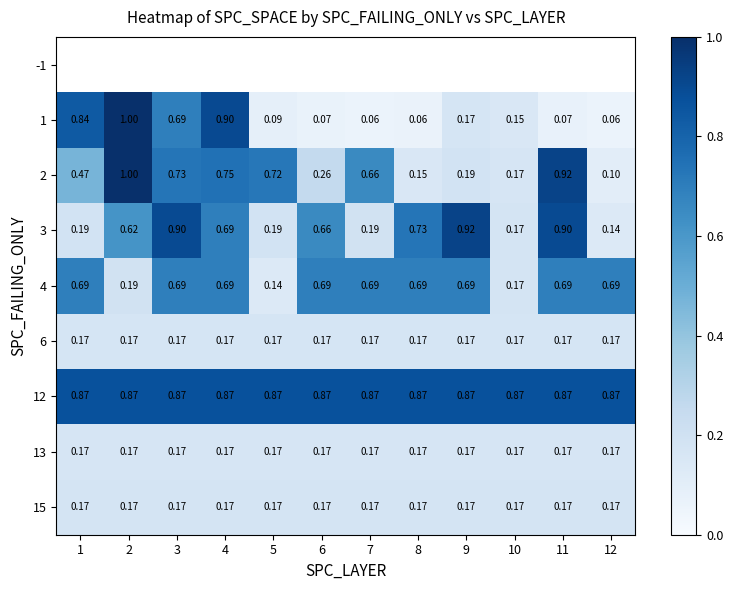

What is the sum of the 4 values at 4 and 5?

0.8